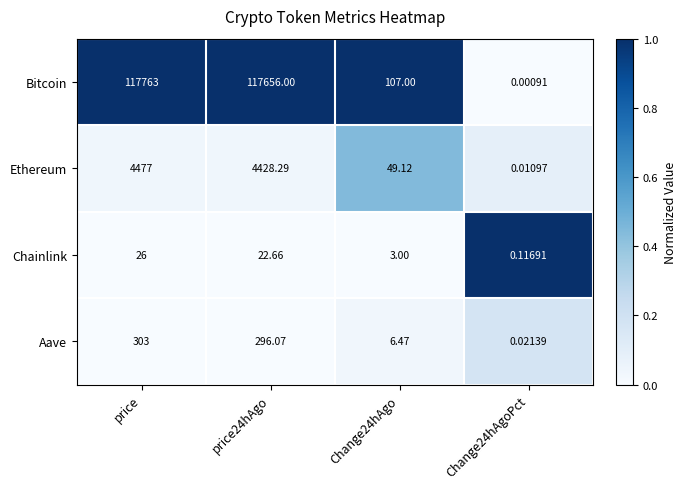

At Change24hAgo, list the series in order from largest to smallest.

Bitcoin, Ethereum, Aave, Chainlink